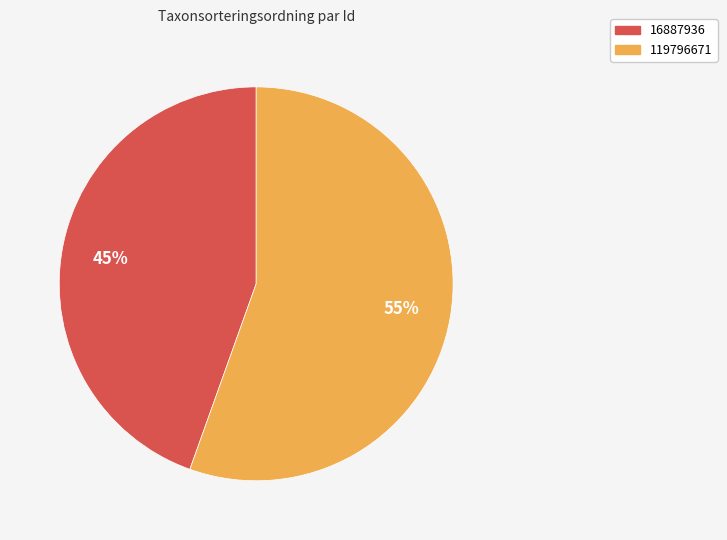

True or false: 119796671 accounts for 63% of the total.

False